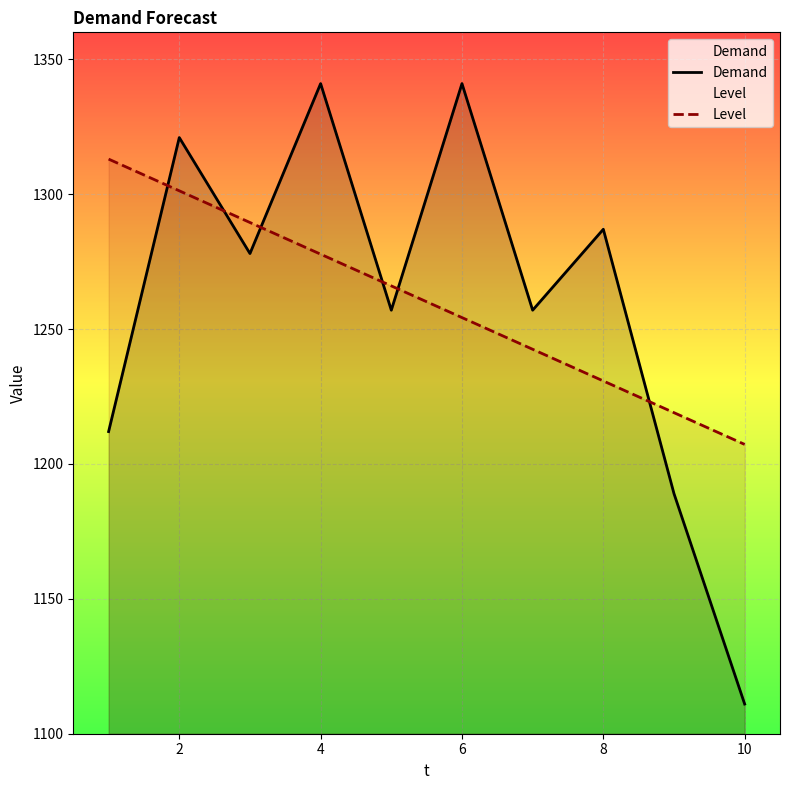

What is the maximum value shown in the chart?

1341.0